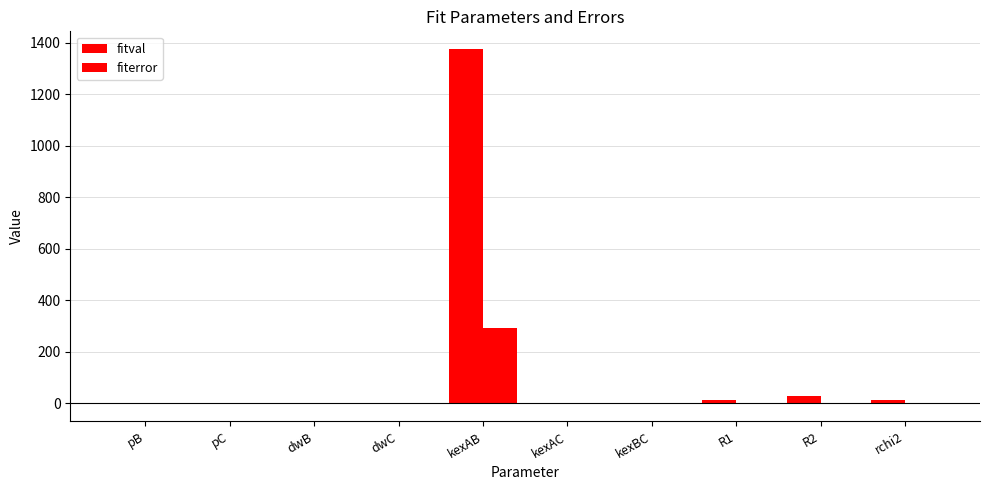

Reading right to left, what are all the values shown in this chart?

fitval: 12.7	28.5	12.4	0.0	0.0	1374.8	0.0	-0.7	0.0	0.0
fiterror: 0.0	0.2	0.0	0.0	0.0	292.6	0.0	0.1	0.0	0.0